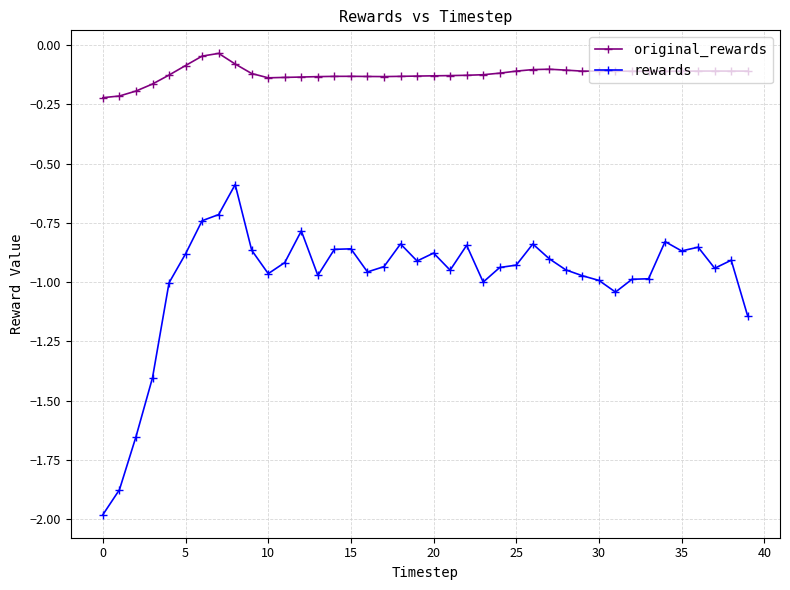

Which series has the widest spread of values?

rewards